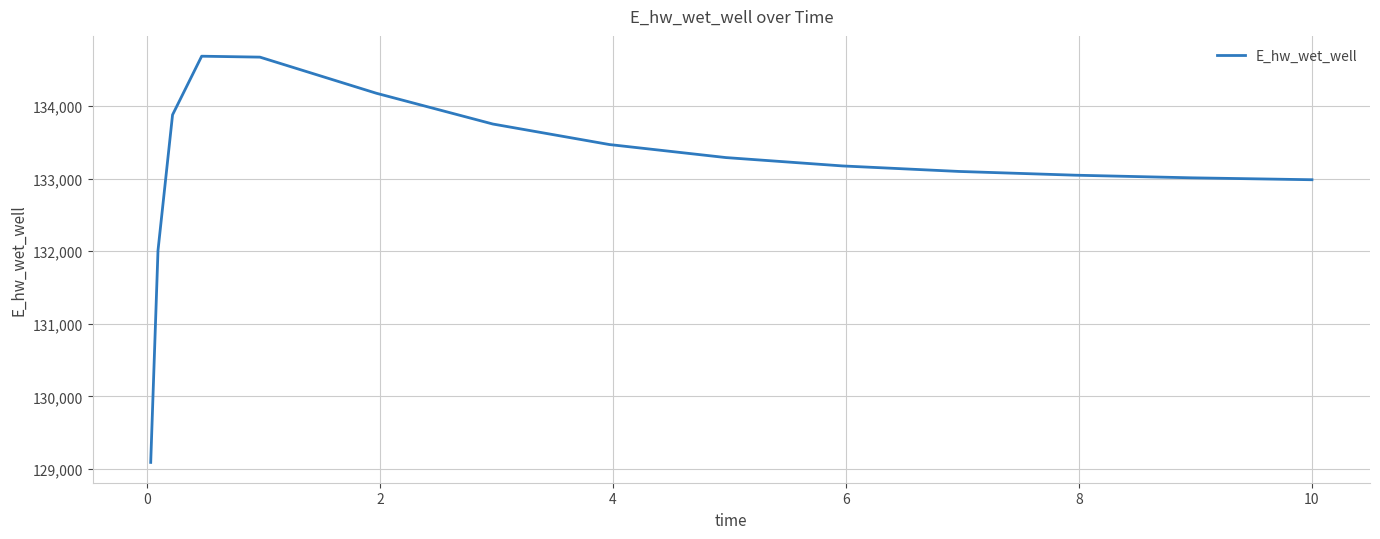

What is the smallest value displayed?

129092.0